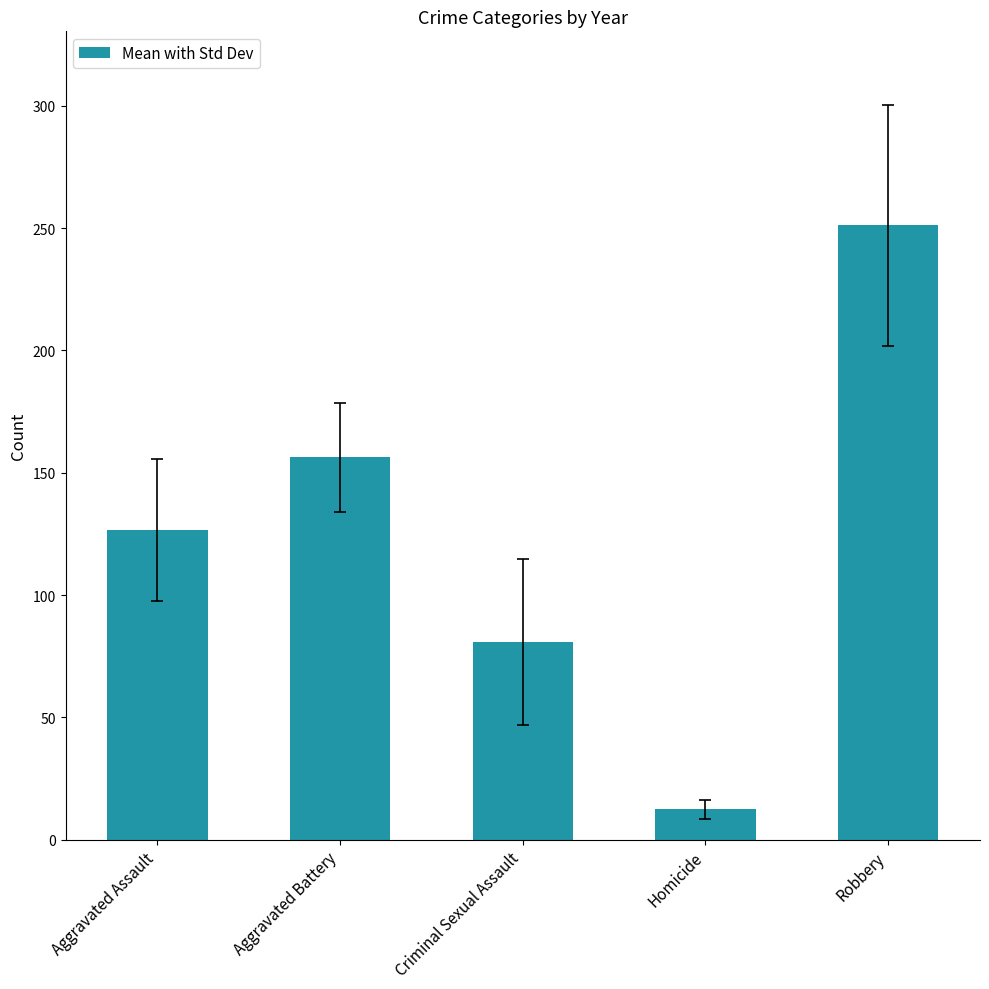

List the labels in order of value, smallest first.

Homicide, Criminal Sexual Assault, Aggravated Assault, Aggravated Battery, Robbery